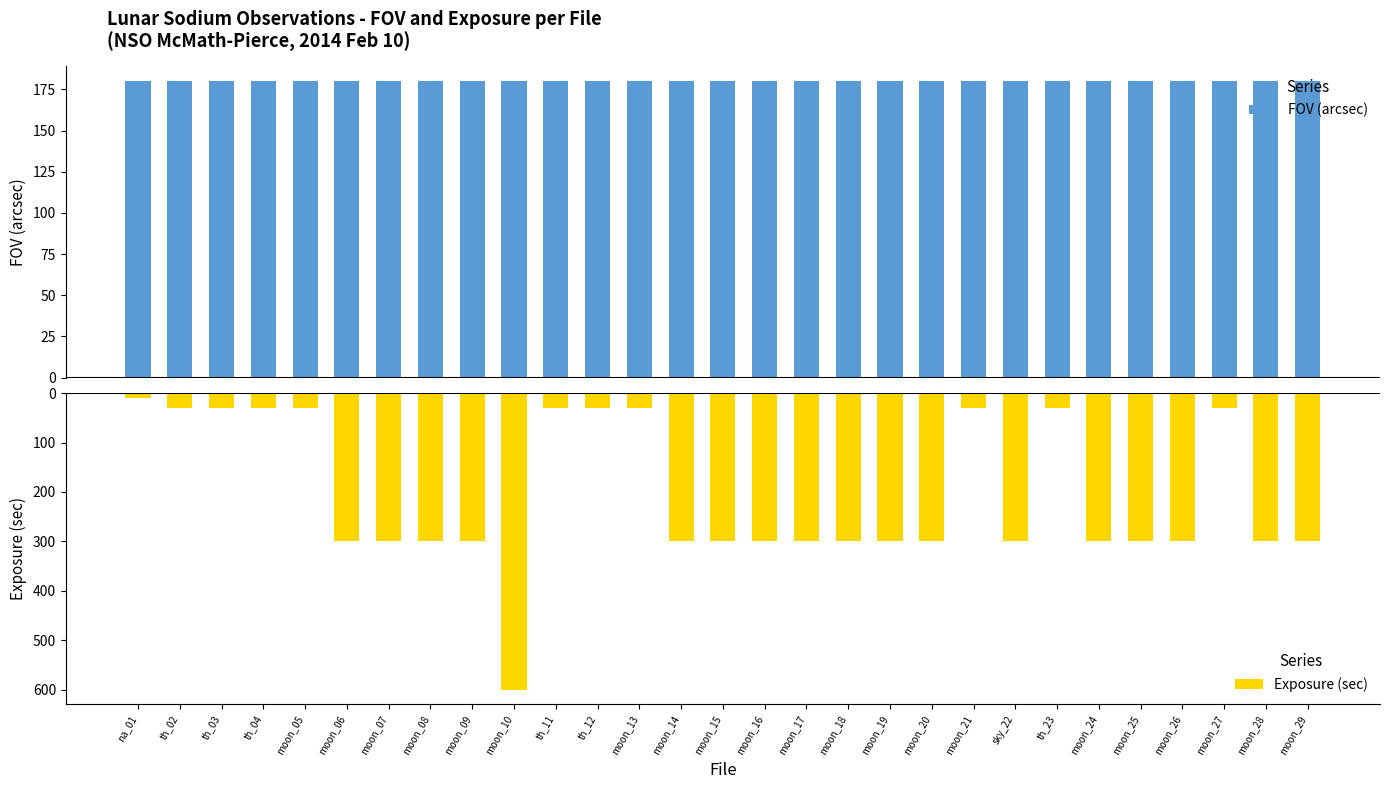

Is it true that Exposure (sec) equals -415 at moon_08?

False